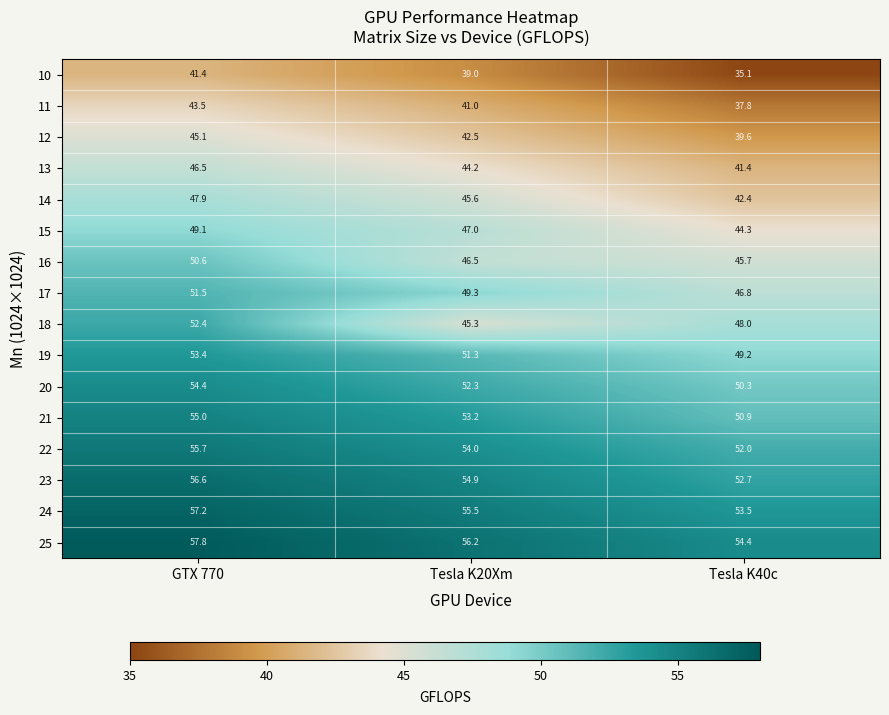

Count the number of data series in this chart.

16